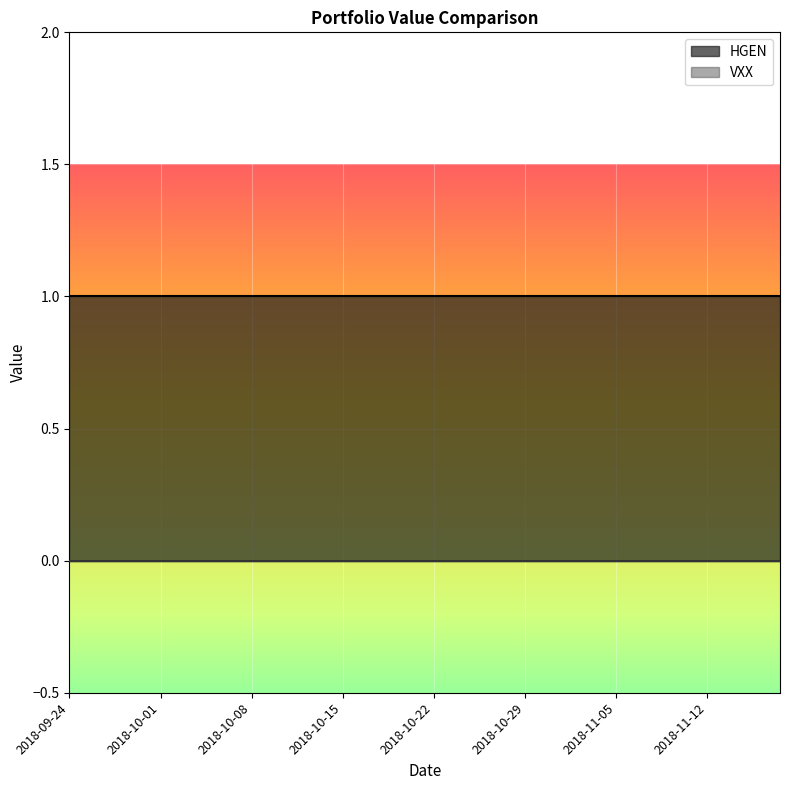

What is the highest value of the HGEN series?

1